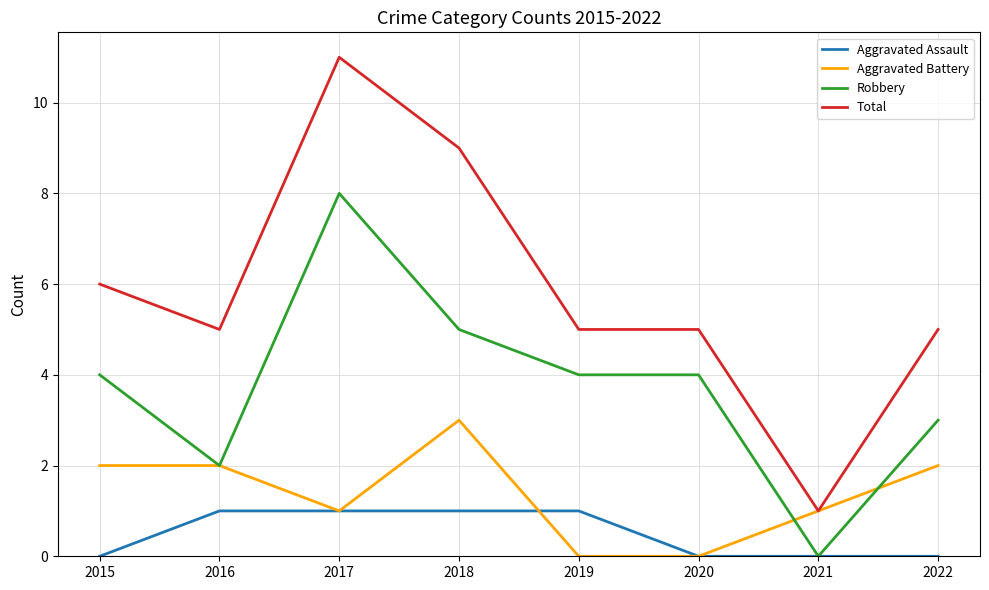

How many Robbery values are between 3 and 5?

5